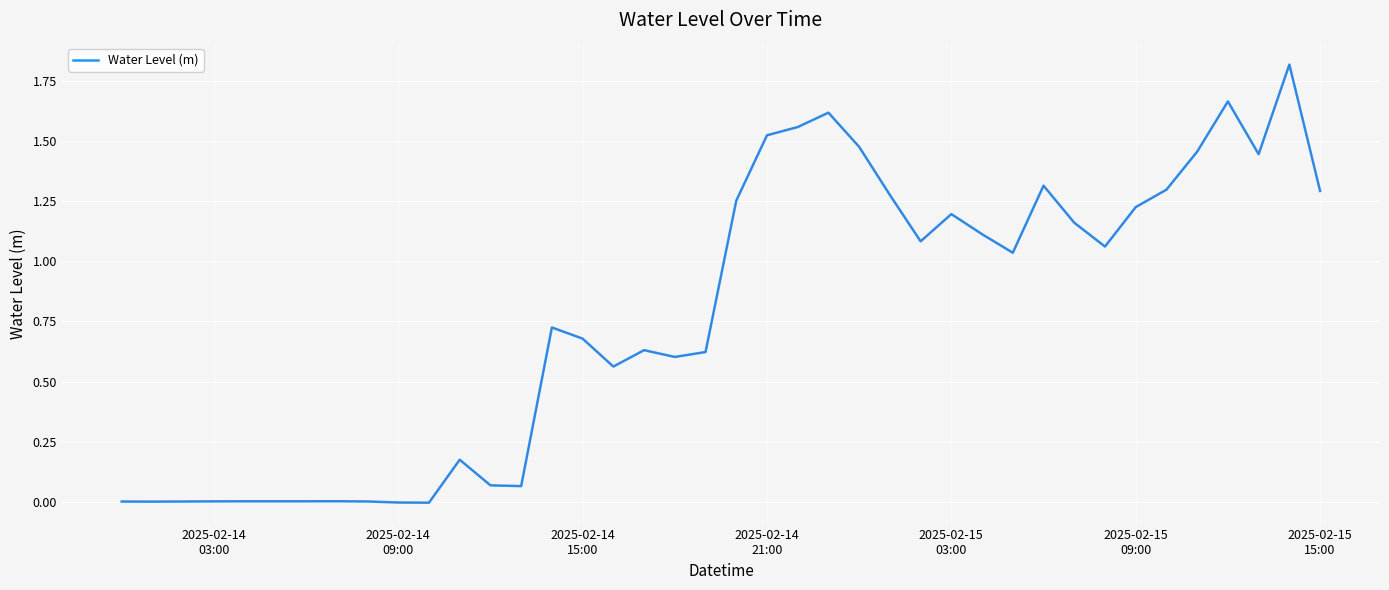

What is the greatest value displayed?

1.8